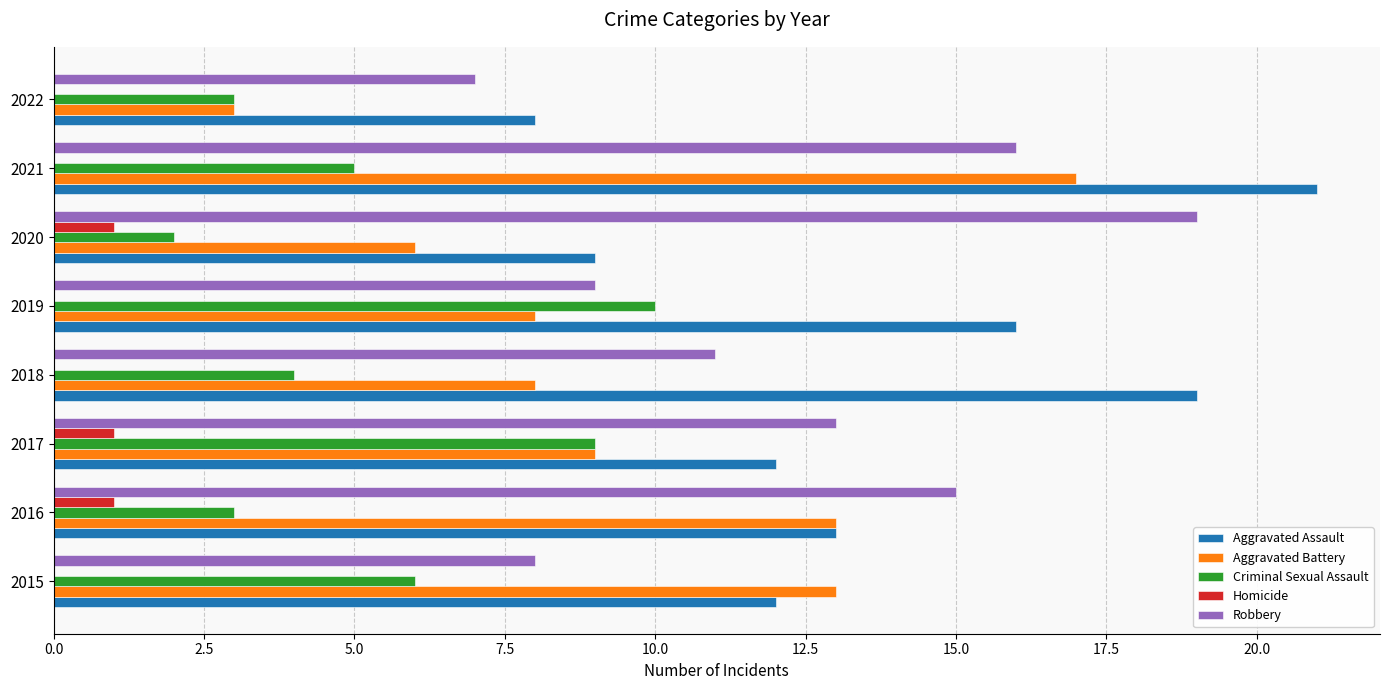

What is the sum of the Criminal Sexual Assault values at 2016 and 2022?

6